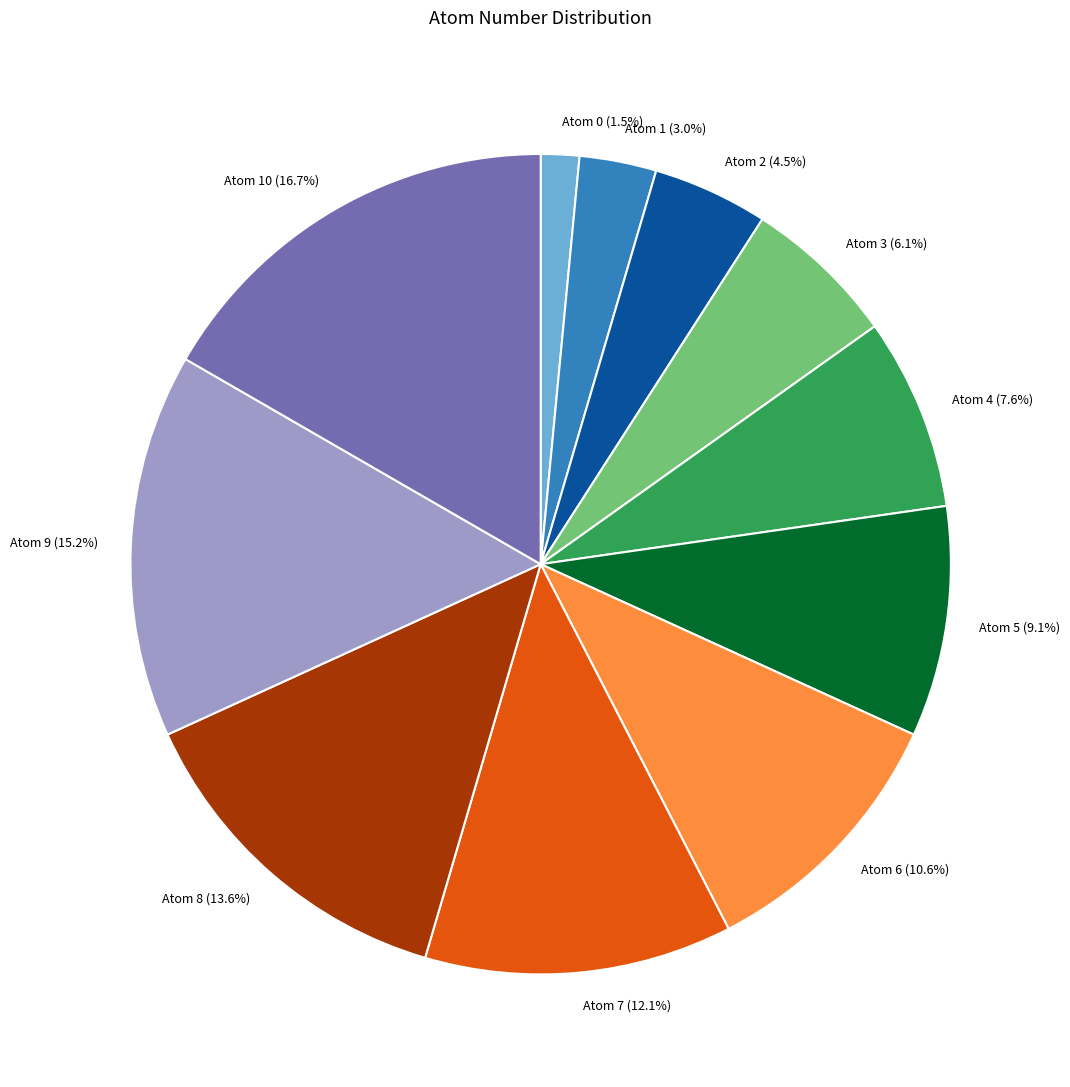

Count the number of slices in the pie.

11